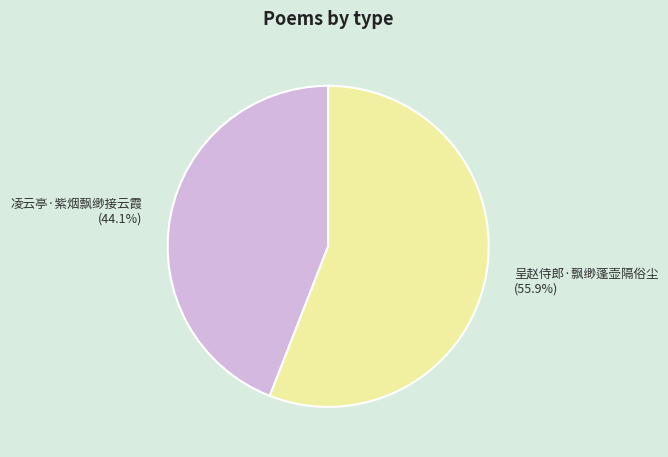

Is there any slice that represents more than half of the pie?

Yes